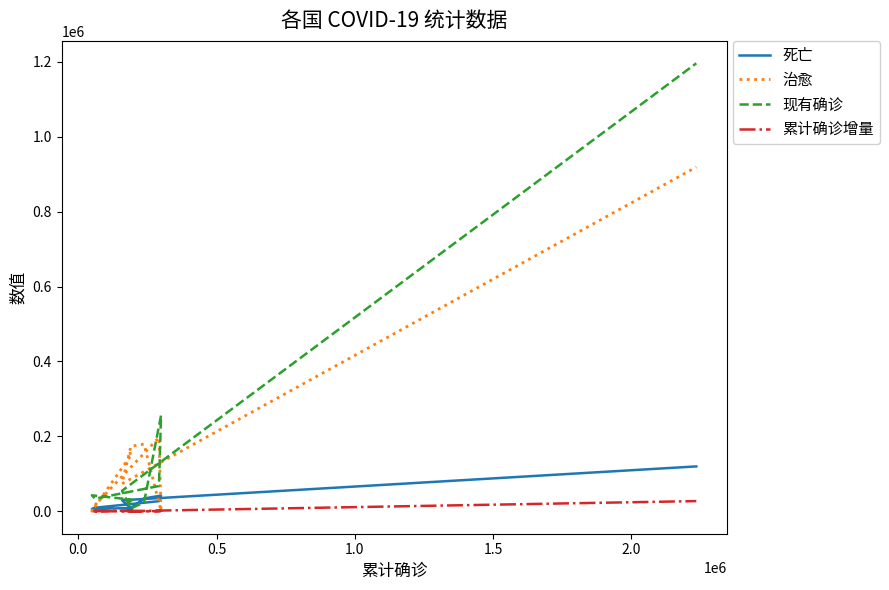

What is the sum of all 死亡 values?

291975